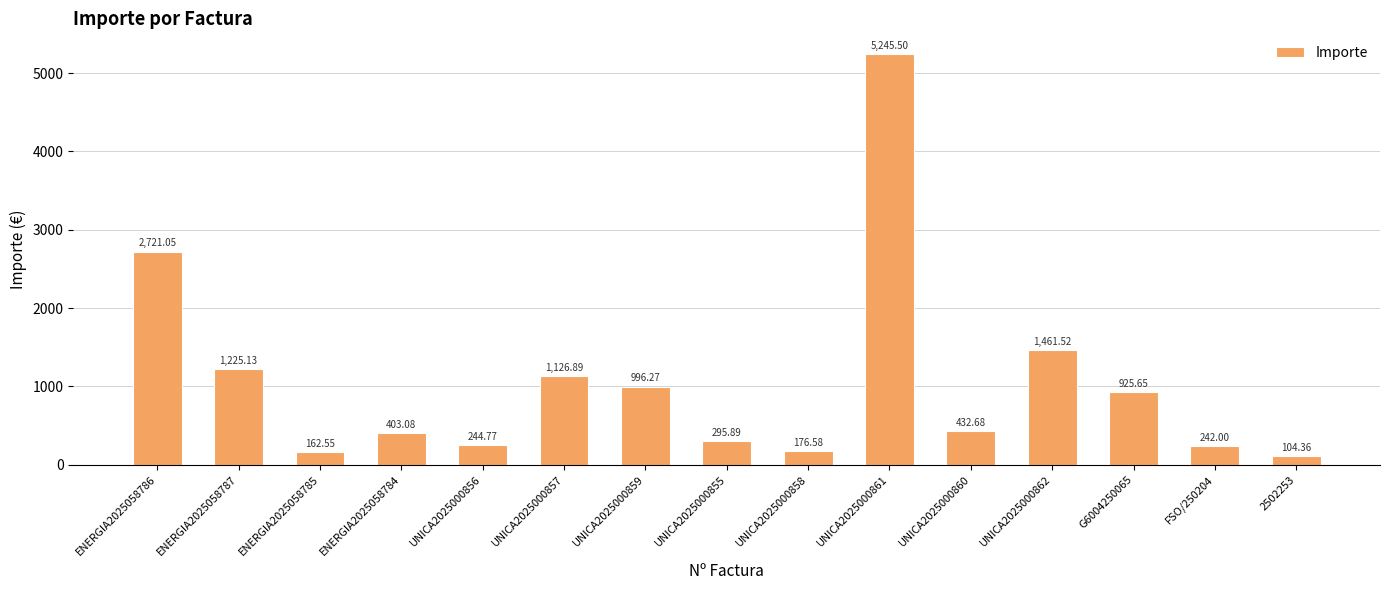

What is the label of the 11th bar from the left?

UNICA2025000860